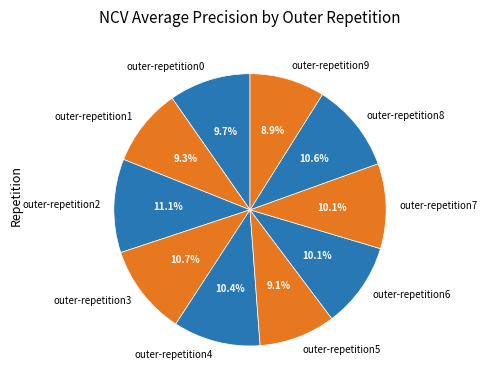

How many slices are in this pie chart?

10